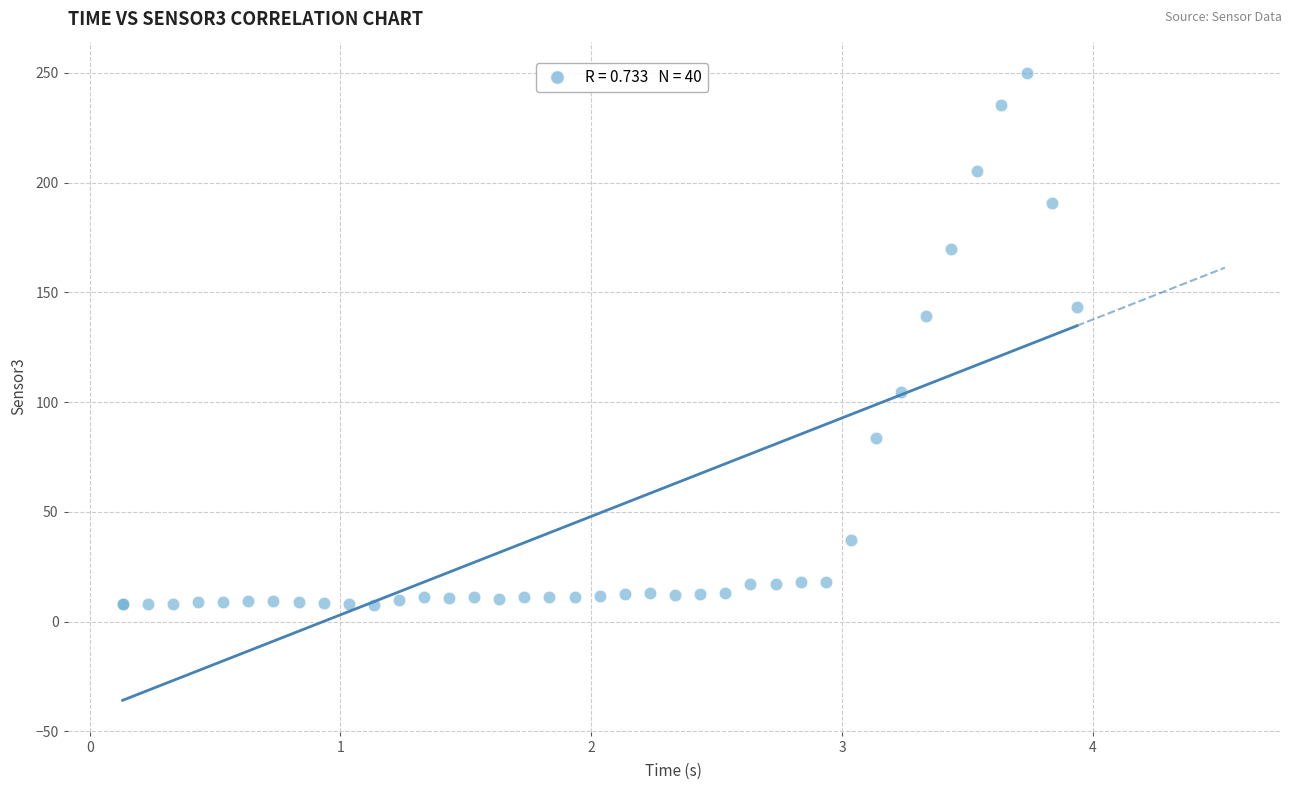

What Y value in the scatter plot is closest to 128?

139.0